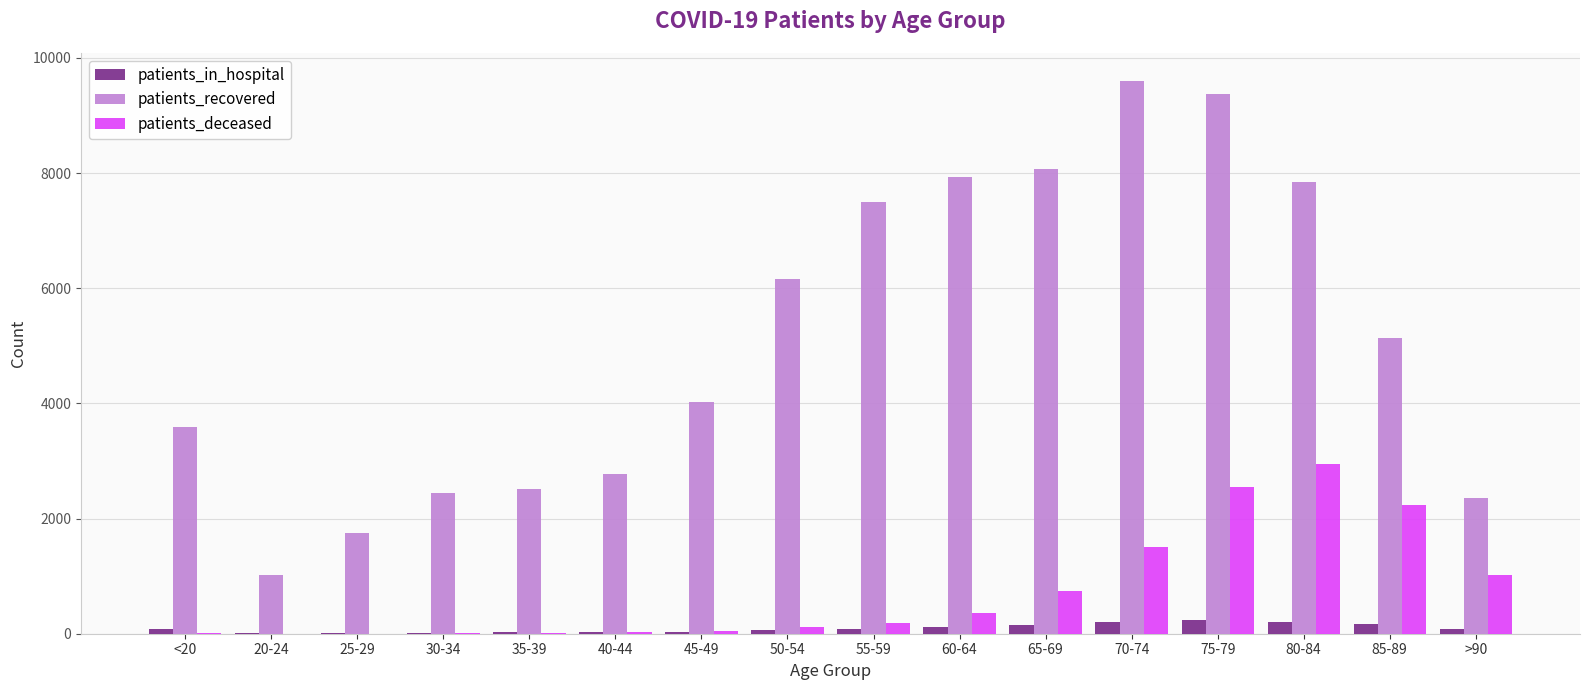

How many groups of bars are there?

16